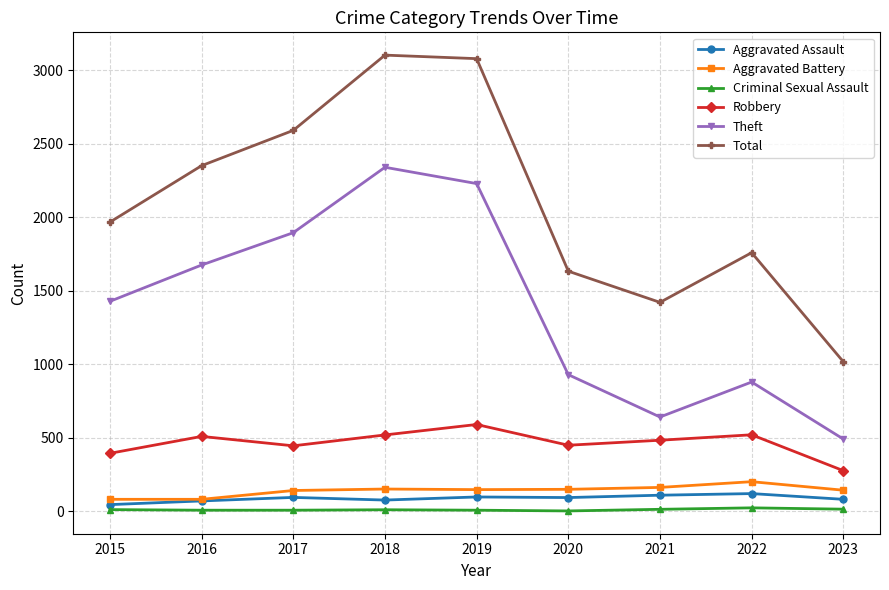

Is it true that Aggravated Battery equals 144 at 2023?

True